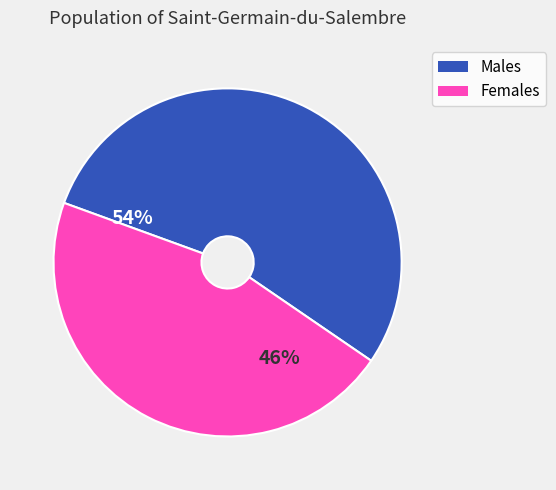

Does any single category account for the majority?

Yes